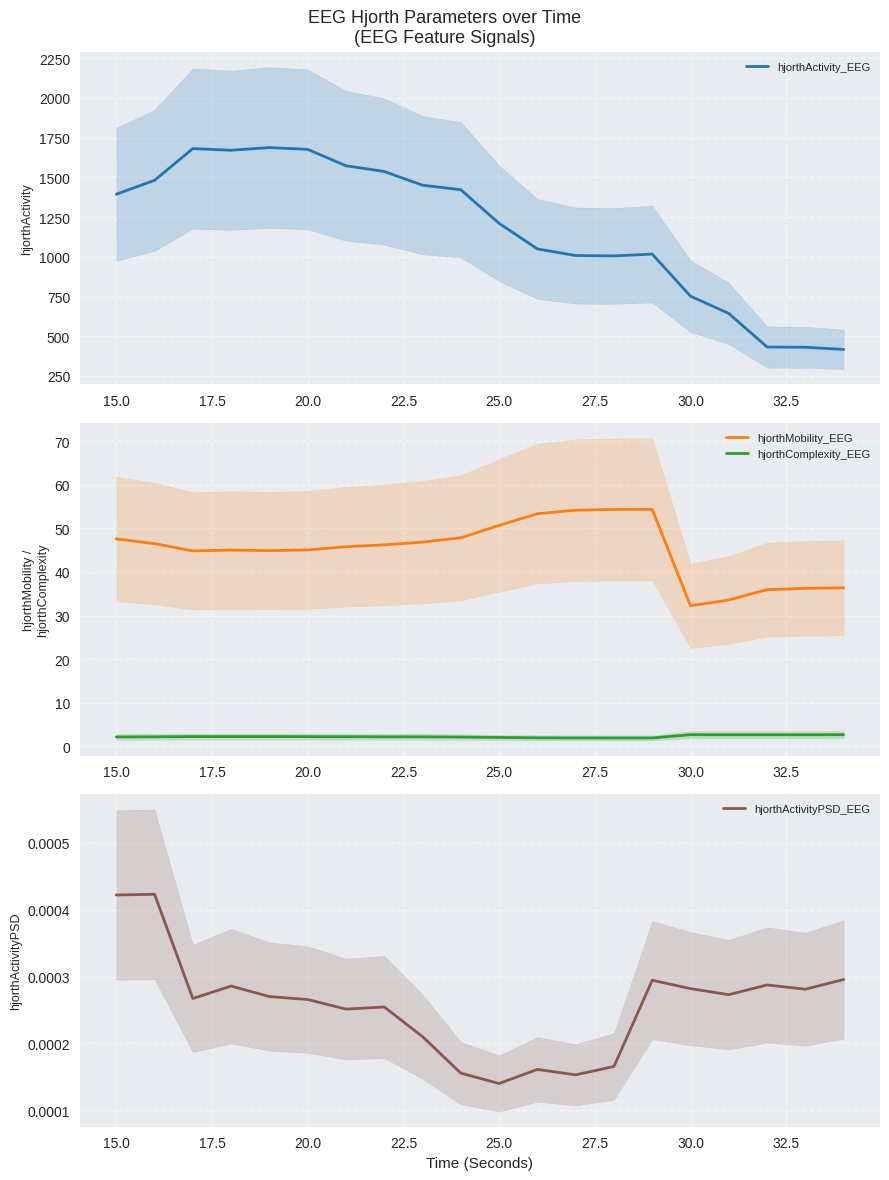

The value of hjorthActivity_EEG at 30.0 is 1320.4. True or false?

False